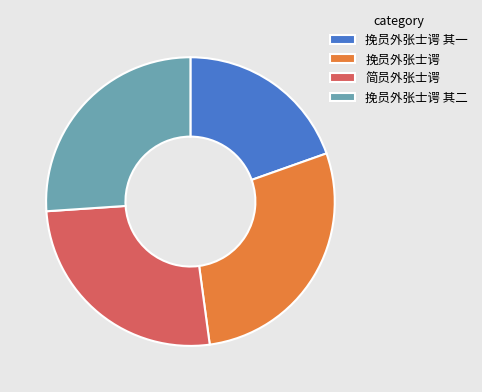

Which category has the biggest portion of the pie?

挽员外张士谔